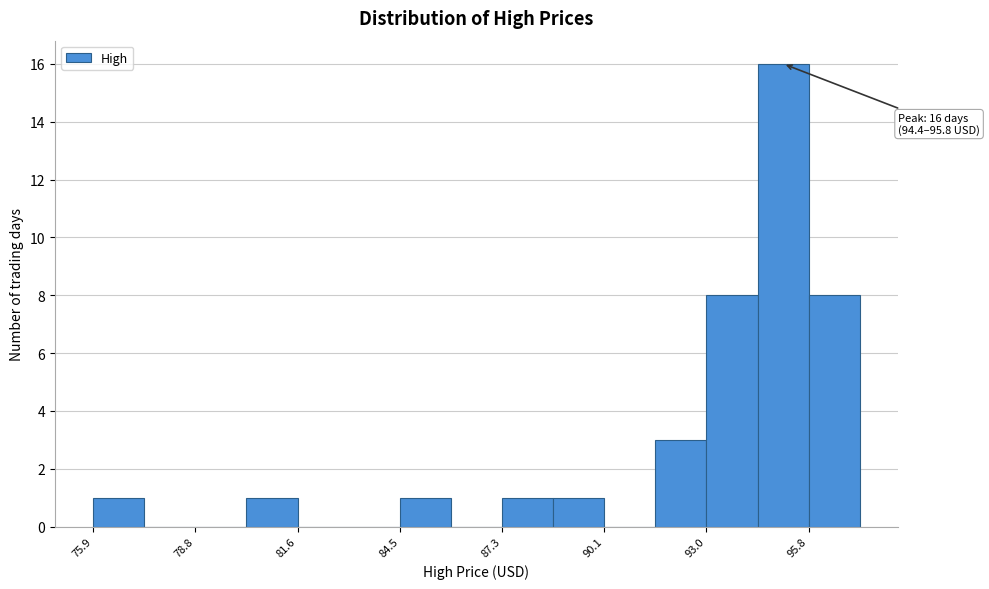

Around what value on the x-axis is the tallest bar? Give the approximate position of its centre, as read against the axis.

95.0